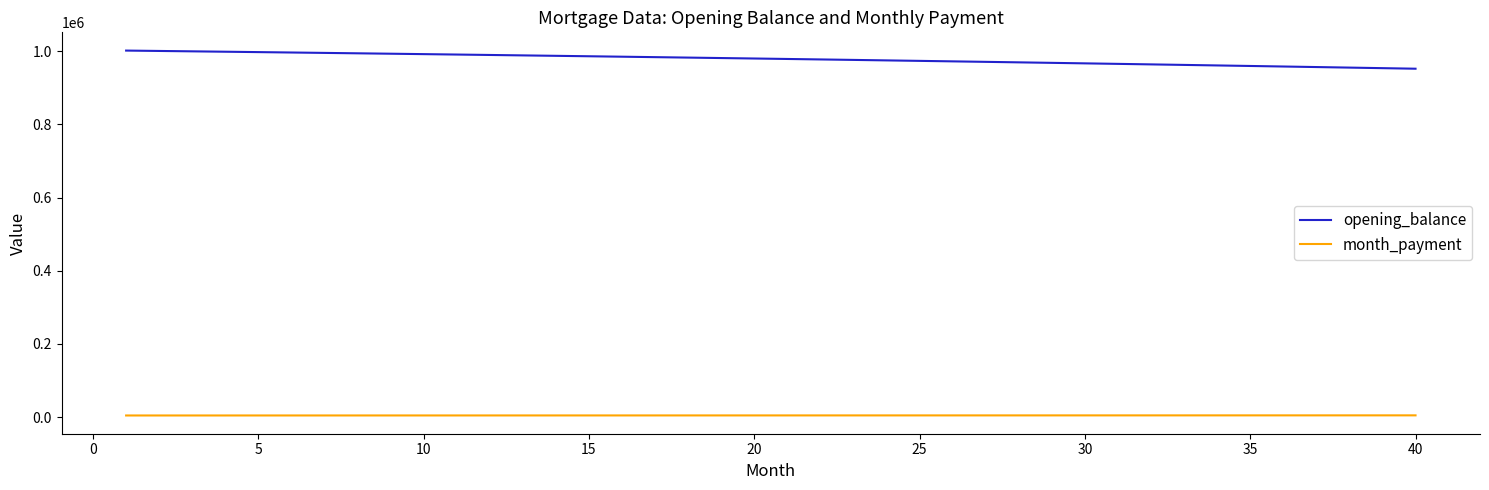

Count the number of data series in this chart.

2